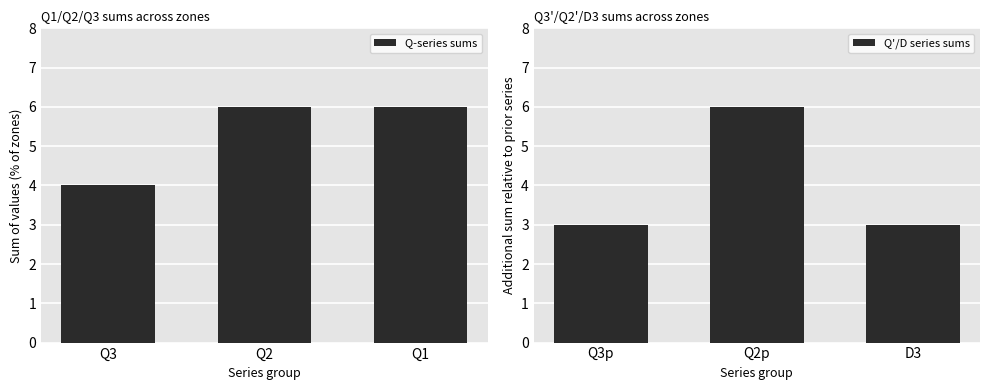

Rank the categories by Q-series sums value from lowest to highest.

Q3, Q2, Q1